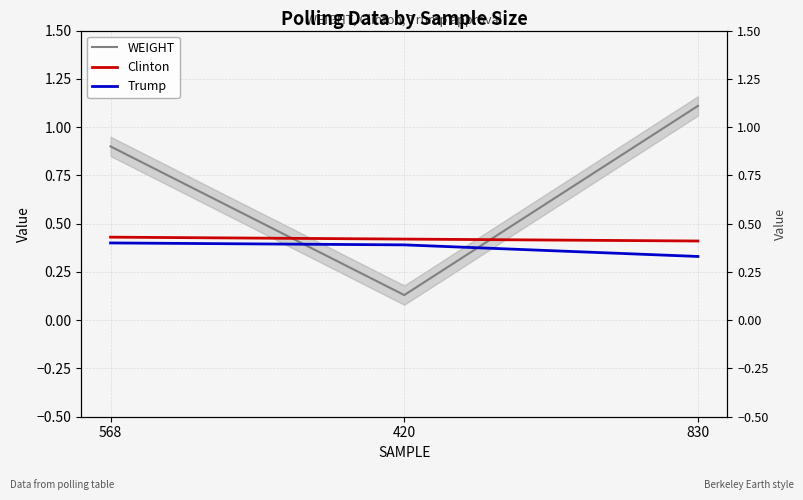

Which series has the widest spread of values?

WEIGHT